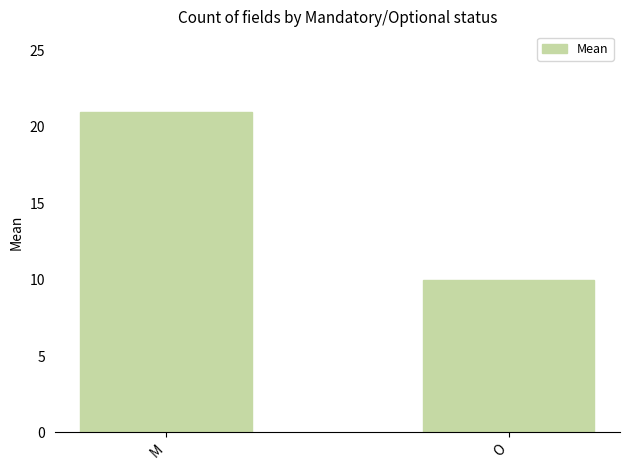

True or false: the data shows 4 at O.

False